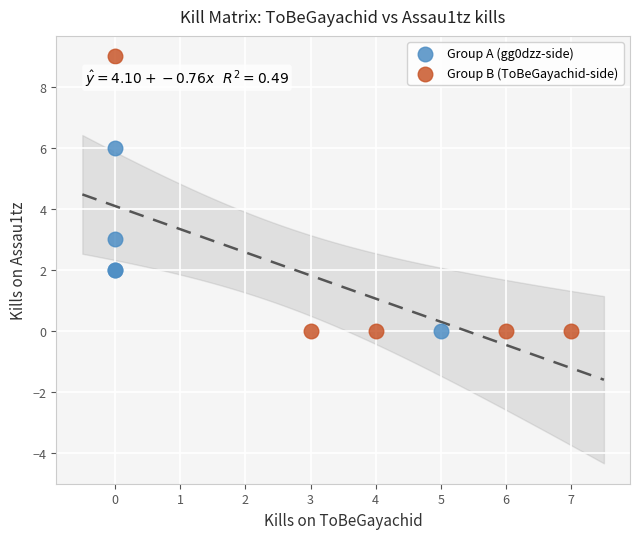

Which series has the largest Y range (max minus min)?

Group B (ToBeGayachid-side)